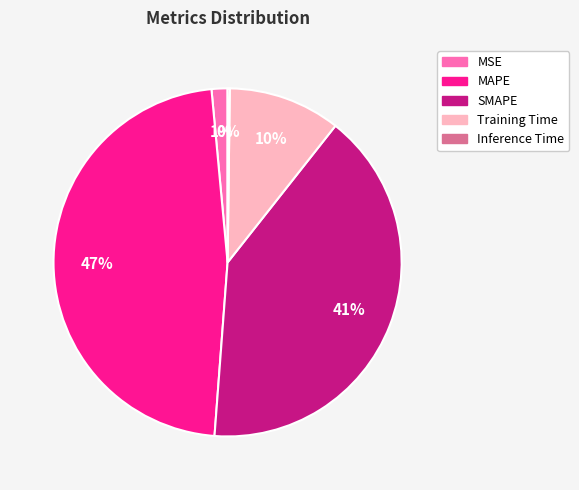

Is there any slice that represents more than half of the pie?

No